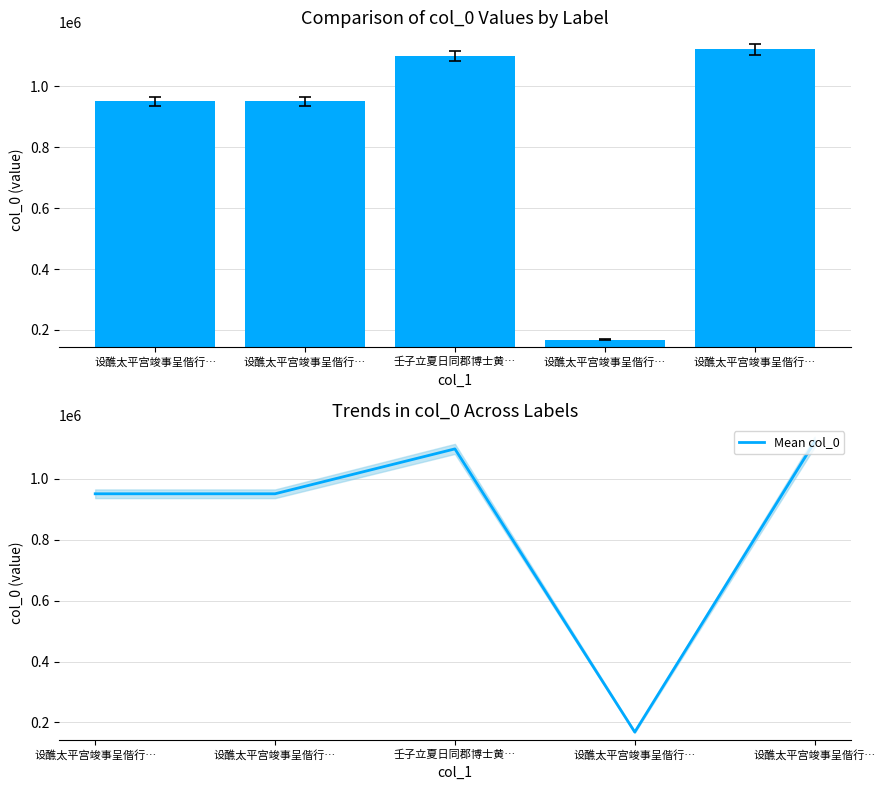

What is the label of the 5th bar from the left?

设醮太平宫竣事呈偕行…